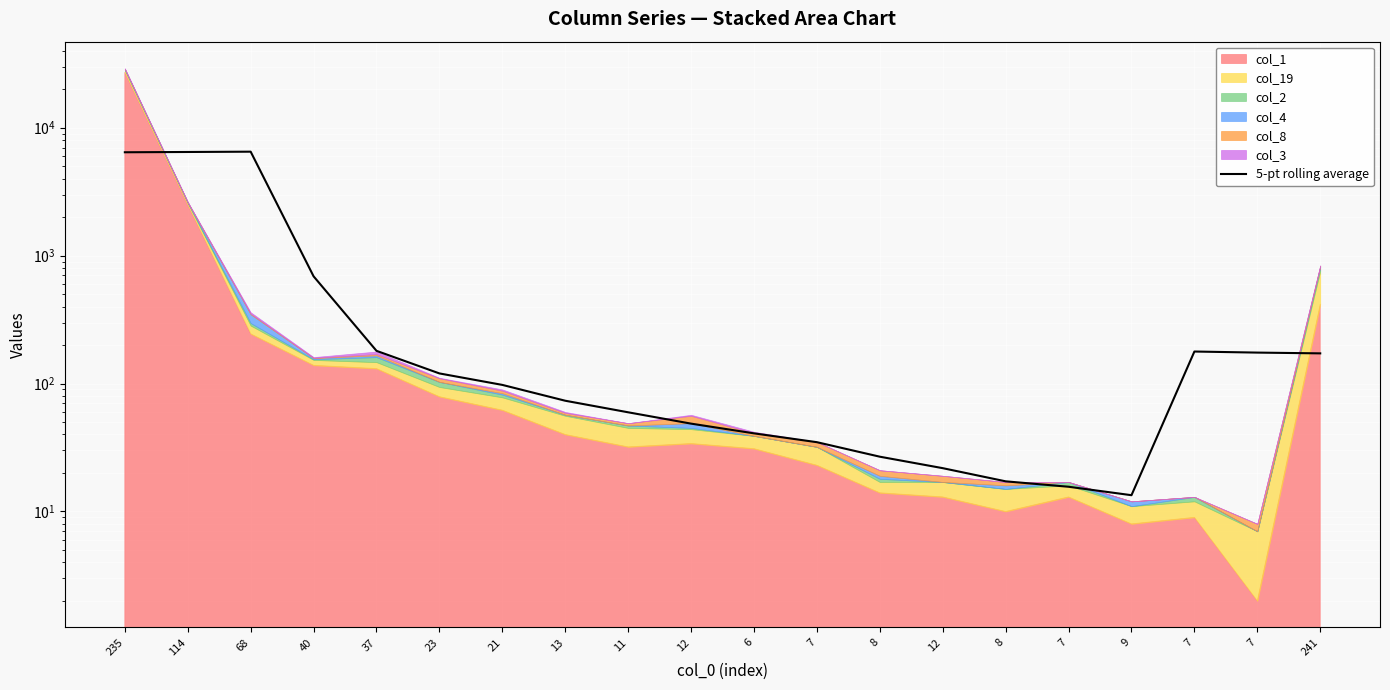

What is the value of the 13th point from the left?

26.8